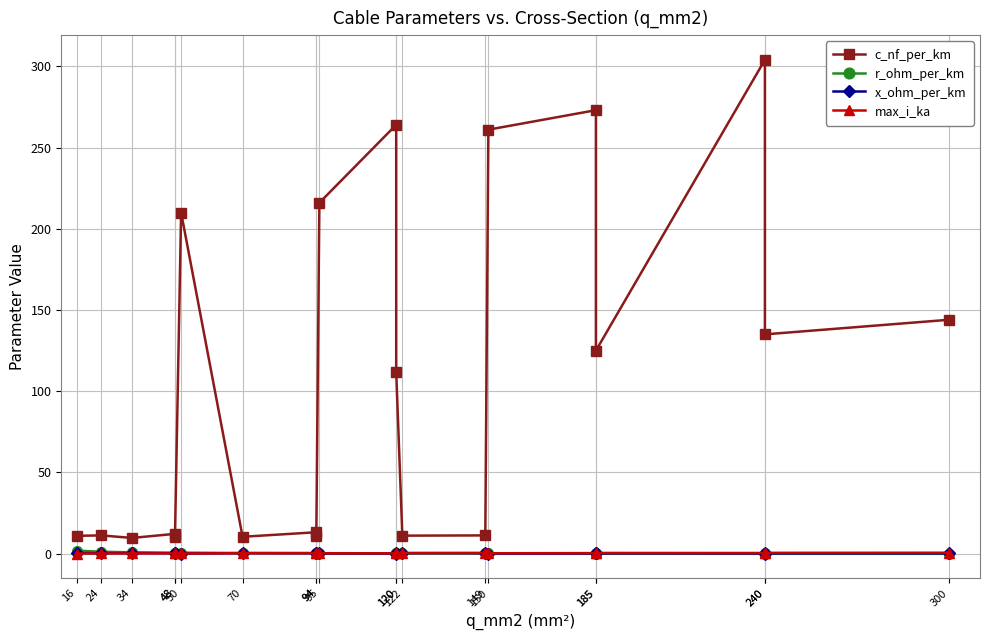

The value of x_ohm_per_km at 70 is 0.5. True or false?

False